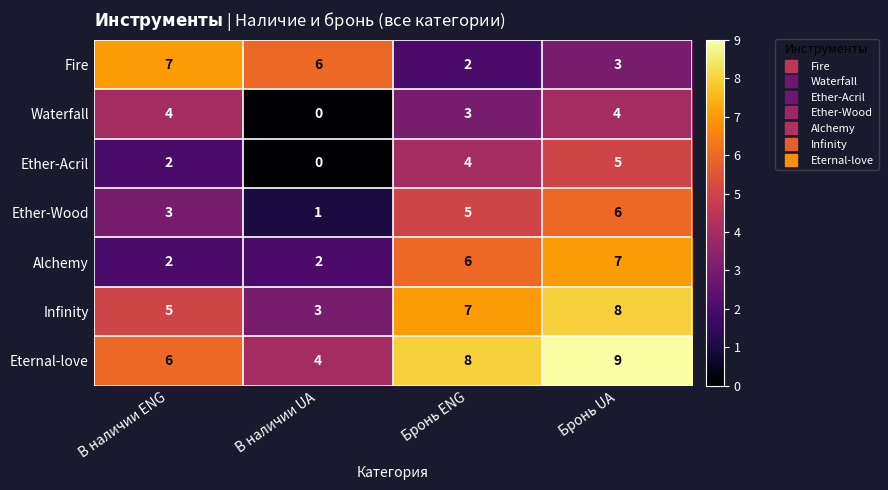

Count the Fire values in the range 3 to 7.

3